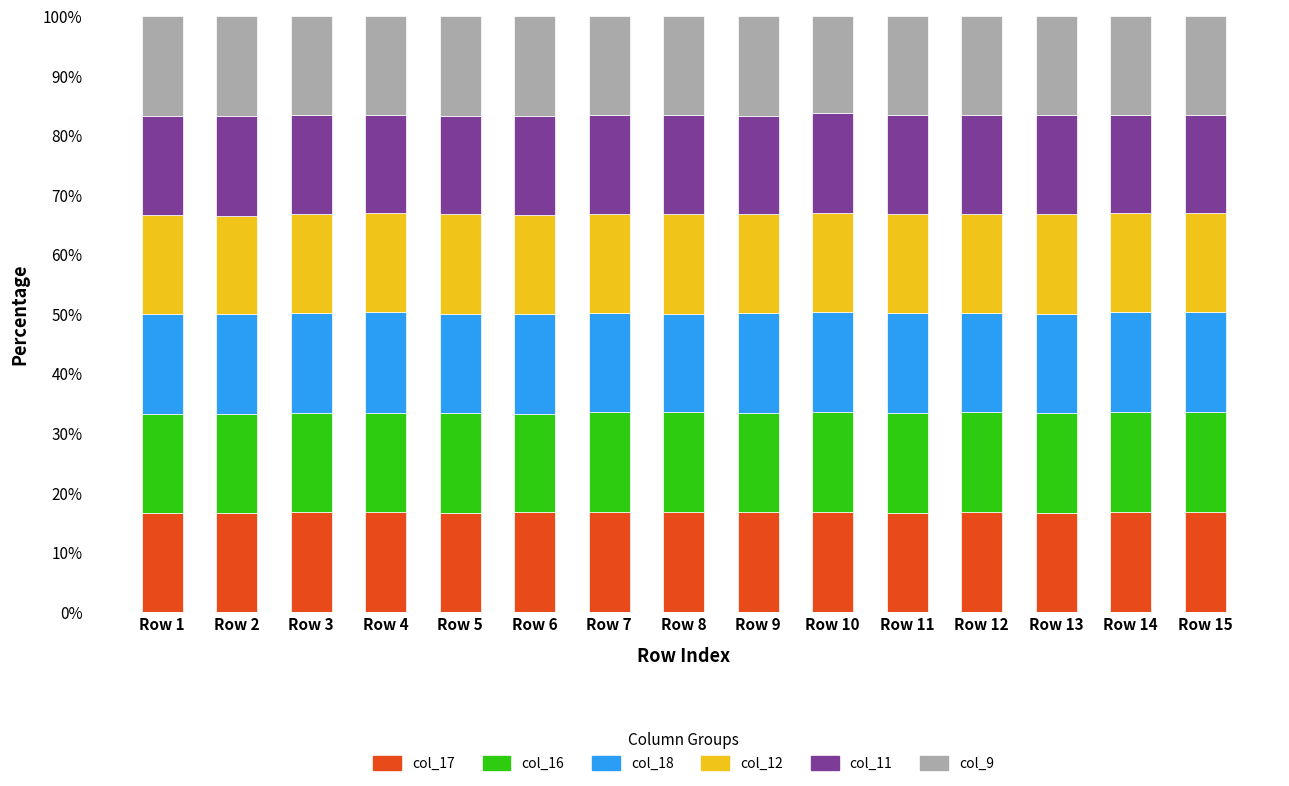

What is the total value across all series at Row 2?

100.0